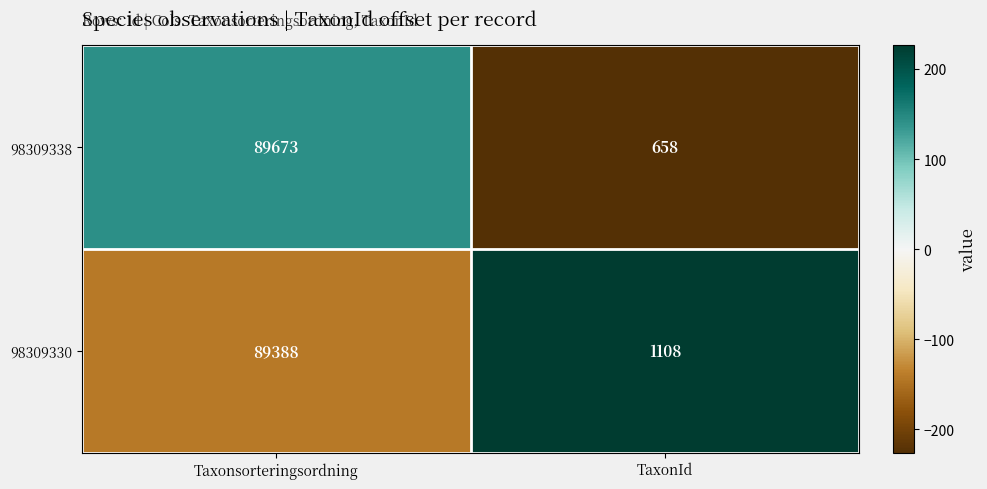

Is it true that 98309330 equals 299 at TaxonId?

False